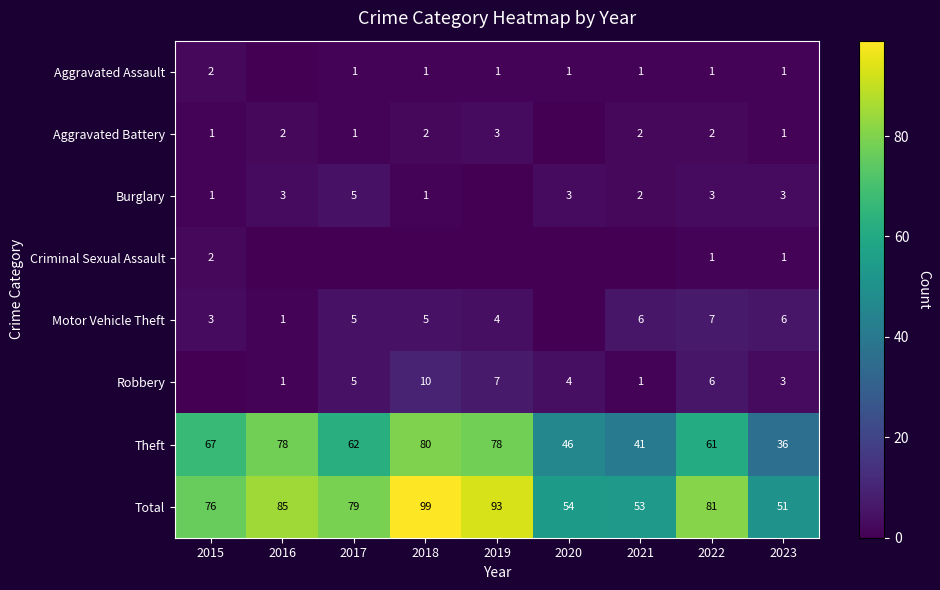

At which category is the sum across all series the highest?

2018